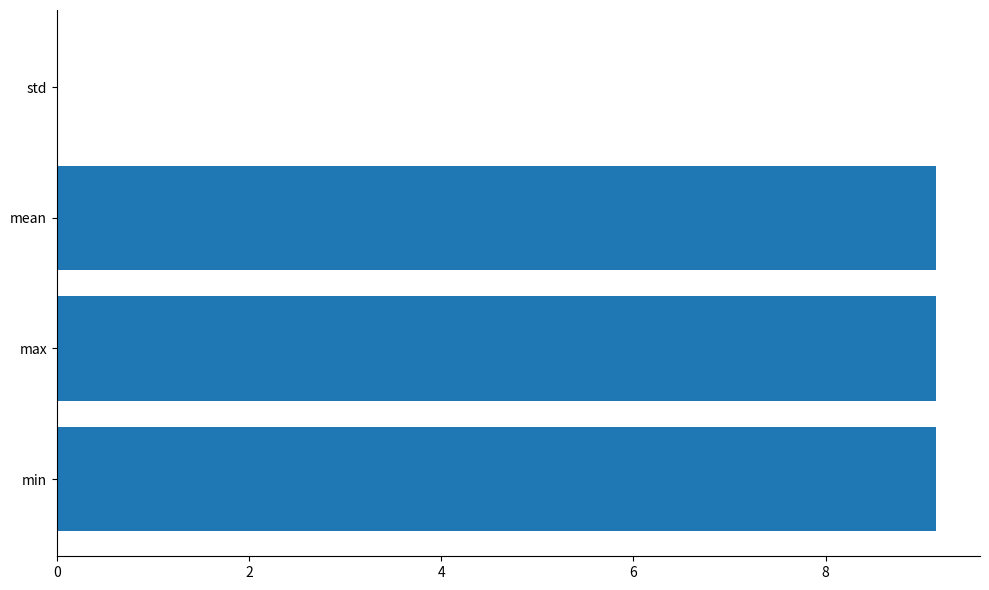

What is the maximum value shown in the chart?

9.1